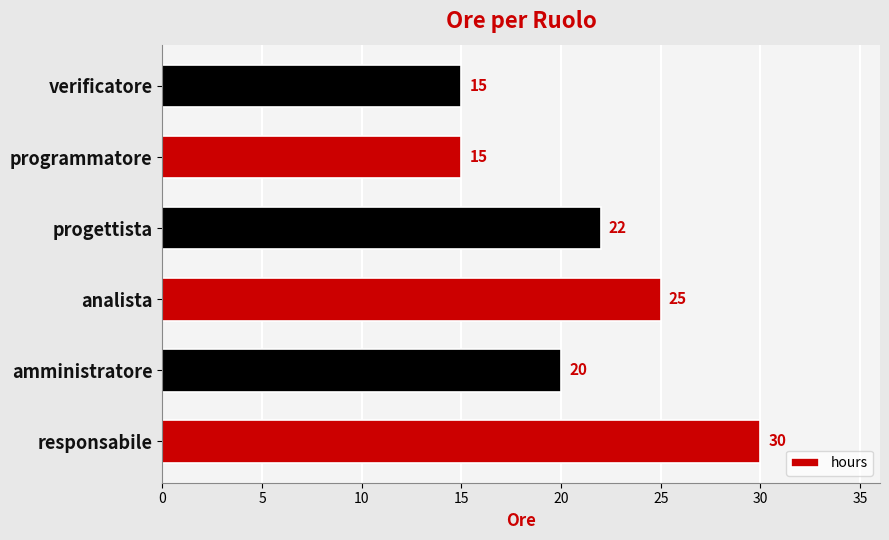

How many distinct data groups are displayed?

1